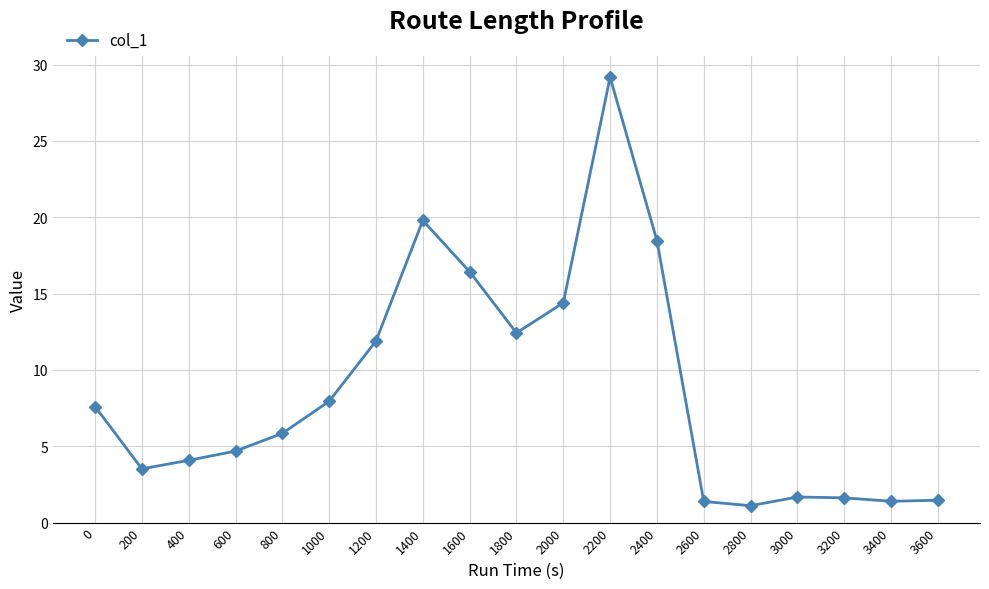

The chart shows a value of 2.6 at 600. True or false?

False